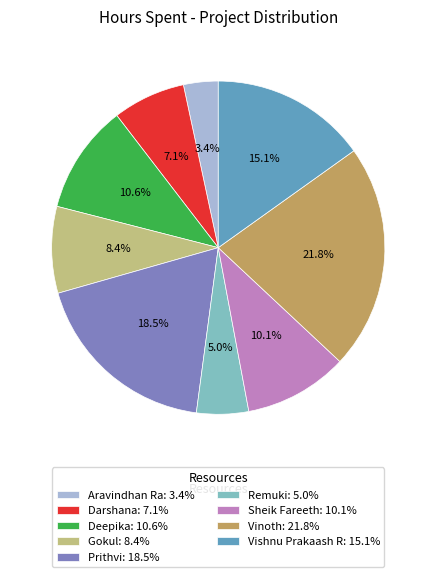

To the nearest percent, what is the combined percentage of Vishnu Prakaash R and Vinoth?

37%